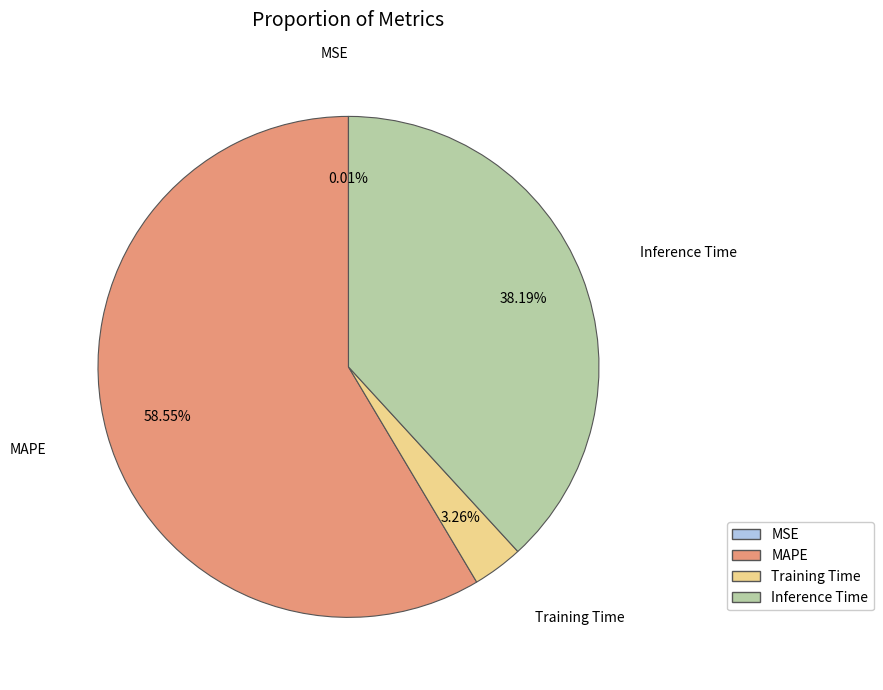

Which slice is the largest?

MAPE